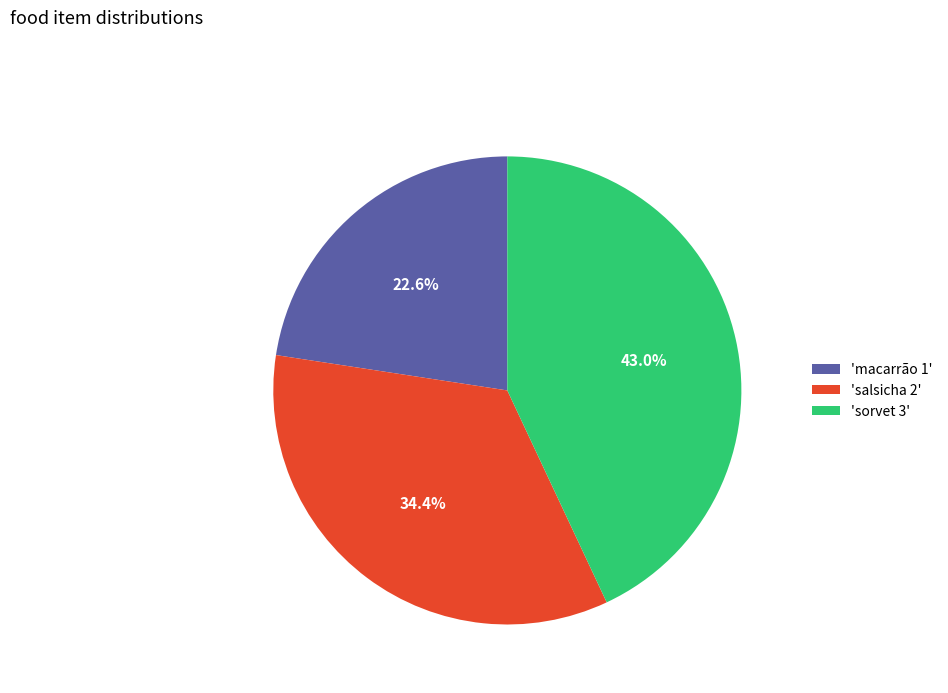

Rank the categories by value from highest to lowest.

'sorvet 3', 'salsicha 2', 'macarrão 1'